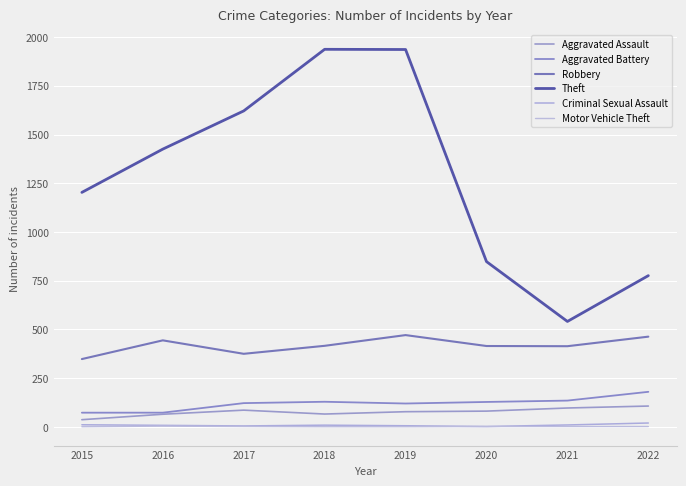

What is the minimum value for Aggravated Battery?

73